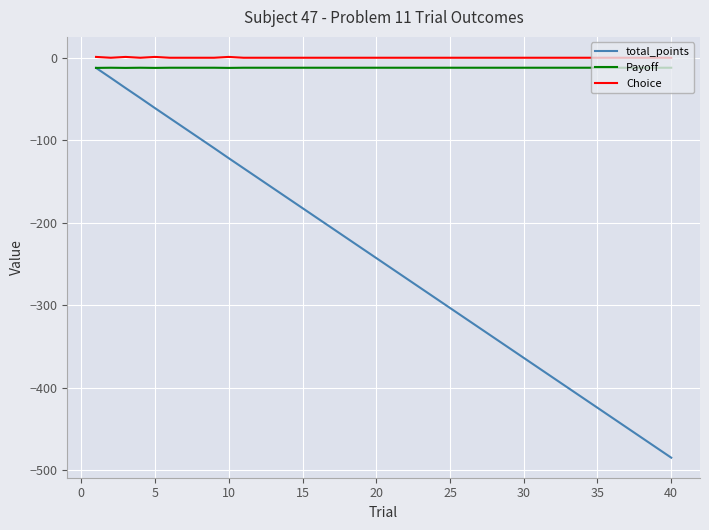

What is the minimum value shown in the chart?

-484.8